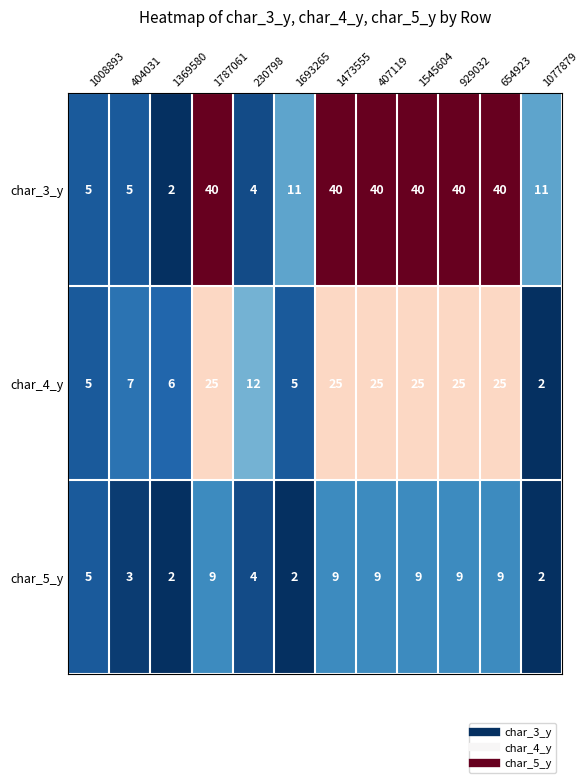

What is the difference between the highest and lowest values at 654923?

31